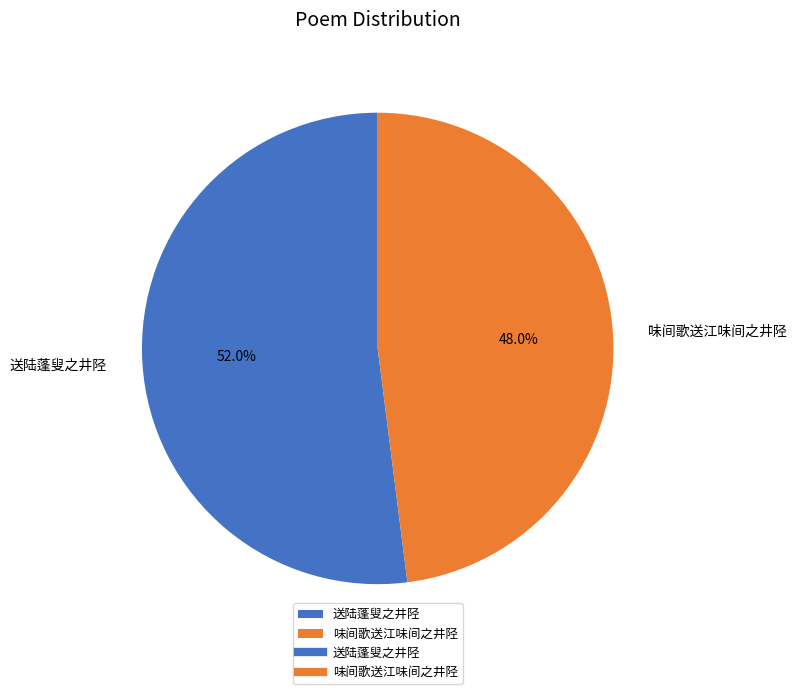

Between 味间歌送江味间之井陉 and 送陆蓬叟之井陉, which is larger?

送陆蓬叟之井陉